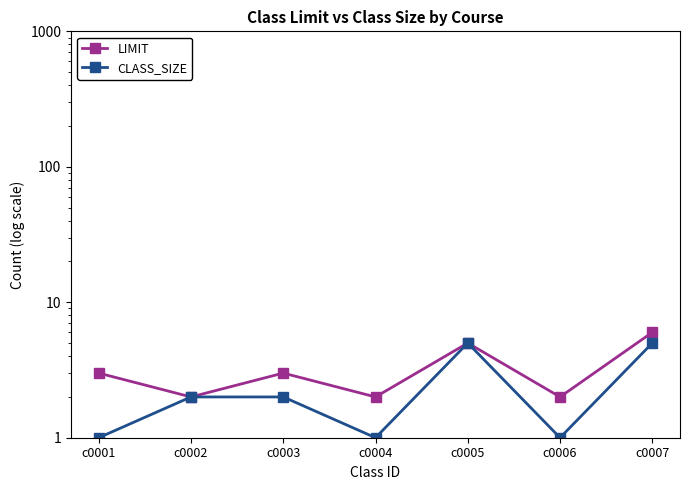

True or false: CLASS_SIZE and LIMIT cross at least once.

False